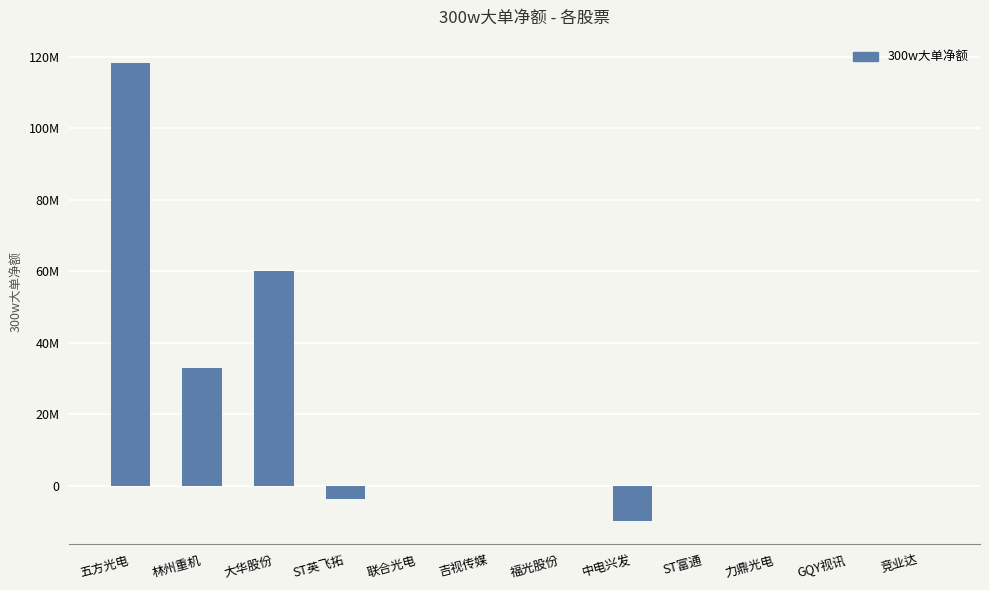

Are the bars horizontal?

No